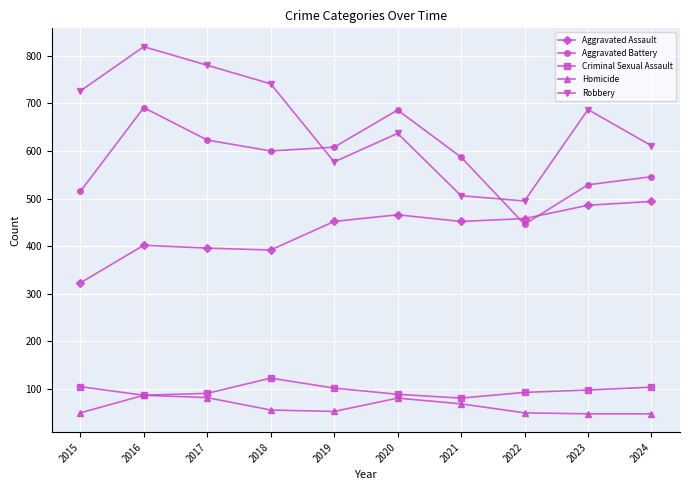

True or false: Aggravated Assault and Criminal Sexual Assault cross at least once.

False